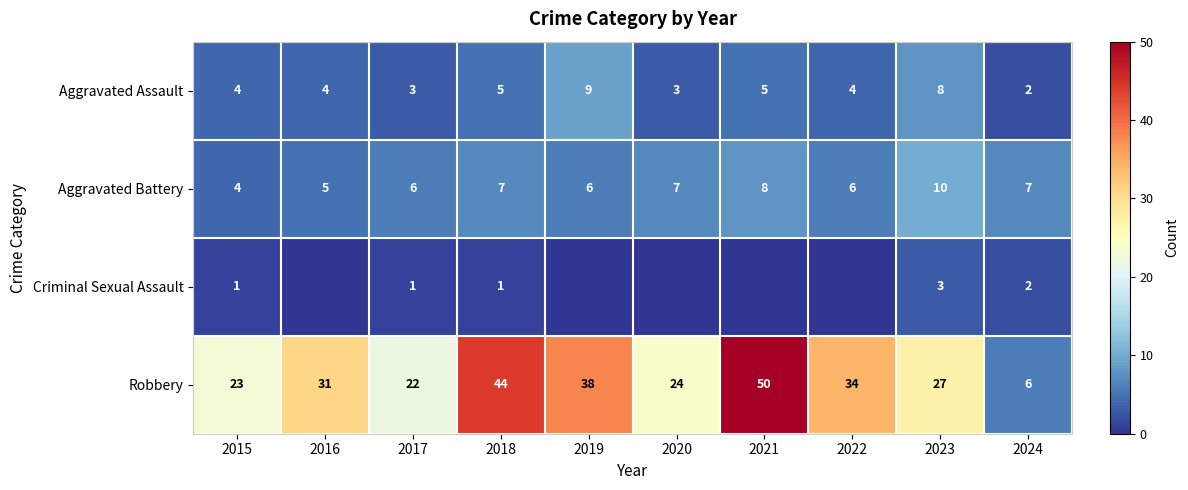

Rank the categories by Robbery value from lowest to highest.

2024, 2017, 2015, 2020, 2023, 2016, 2022, 2019, 2018, 2021